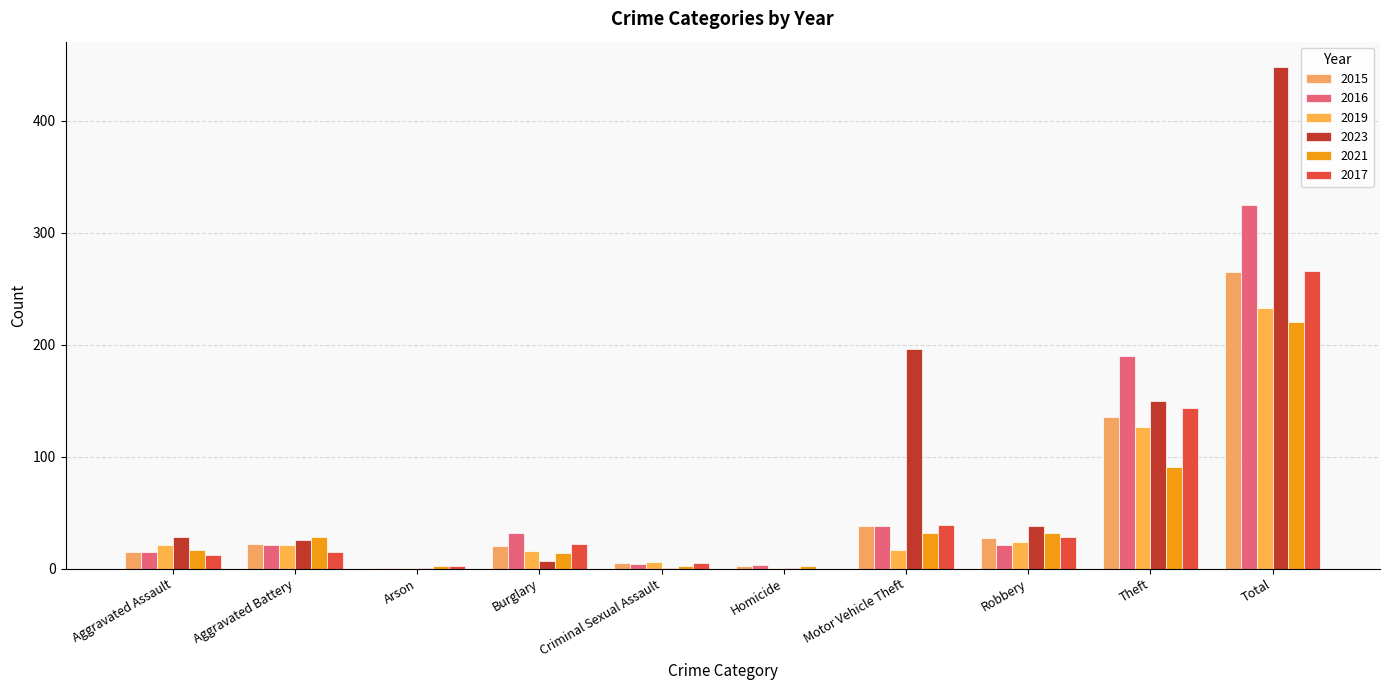

What is the average value of the 2017 series?

53